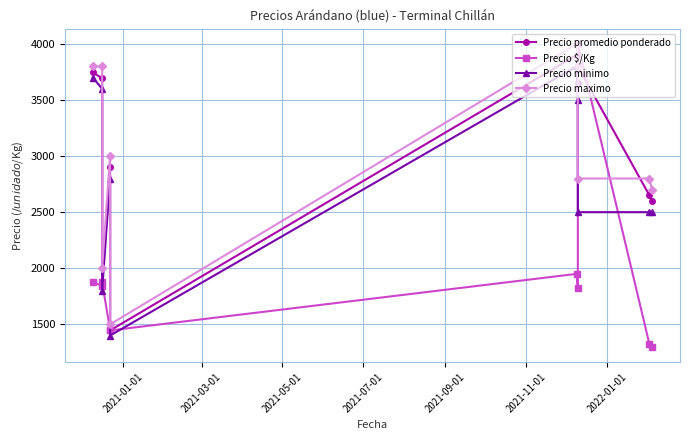

What are all the series names shown in the legend?

Precio promedio ponderado, Precio $/Kg, Precio minimo, Precio maximo